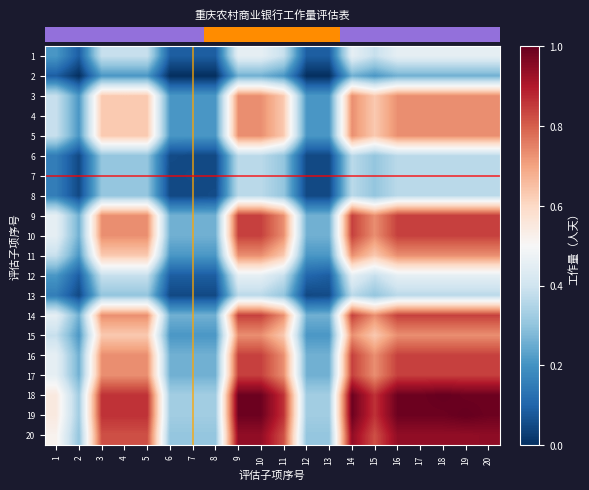

Which series has the largest range (max minus min)?

row_17